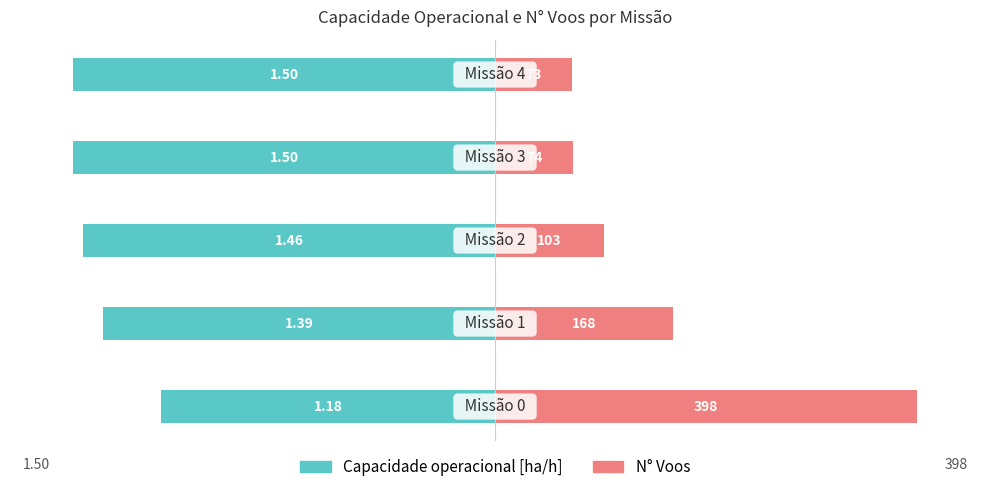

Which series has the widest spread of values?

N° Voos